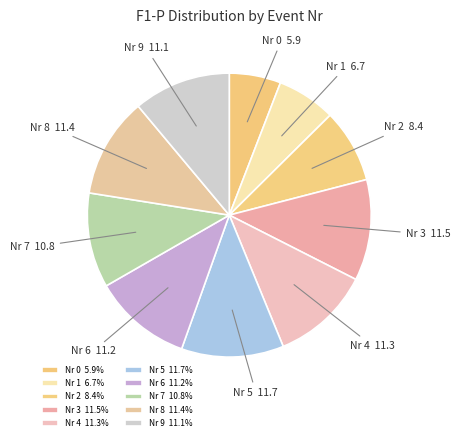

Does Nr 2 represent more than half of the total?

No